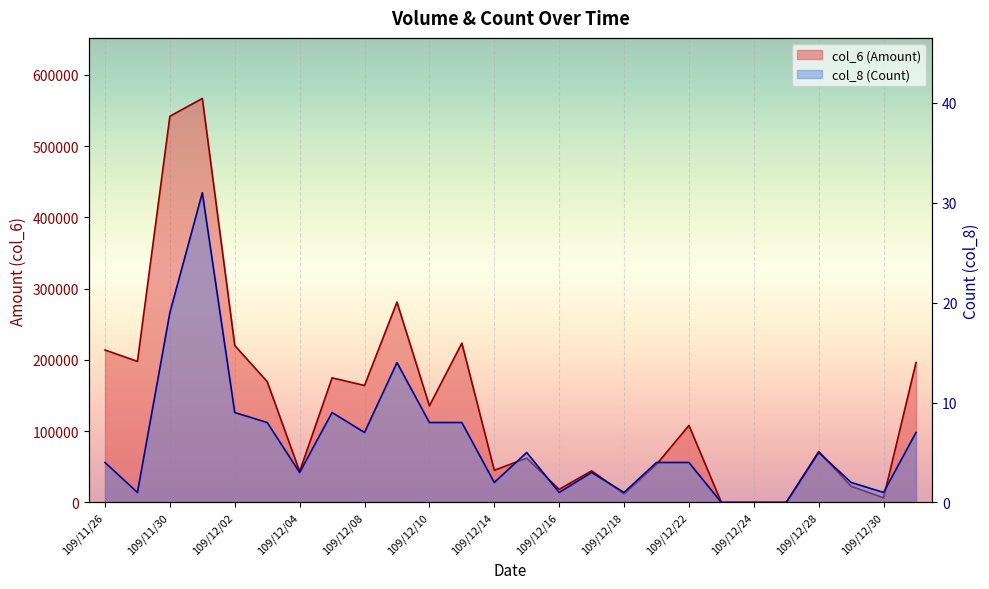

How many distinct data groups are displayed?

2